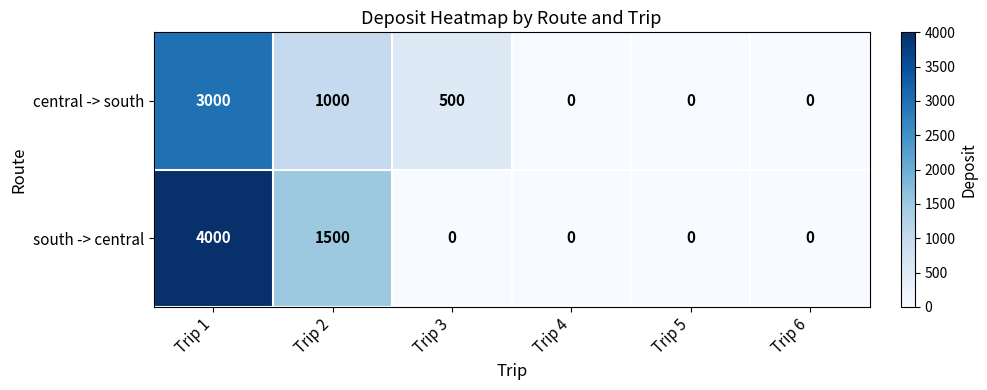

Reading right to left, transcribe all the data shown in this chart.

central -> south: 0	0	0	500	1000	3000
south -> central: 0	0	0	0	1500	4000